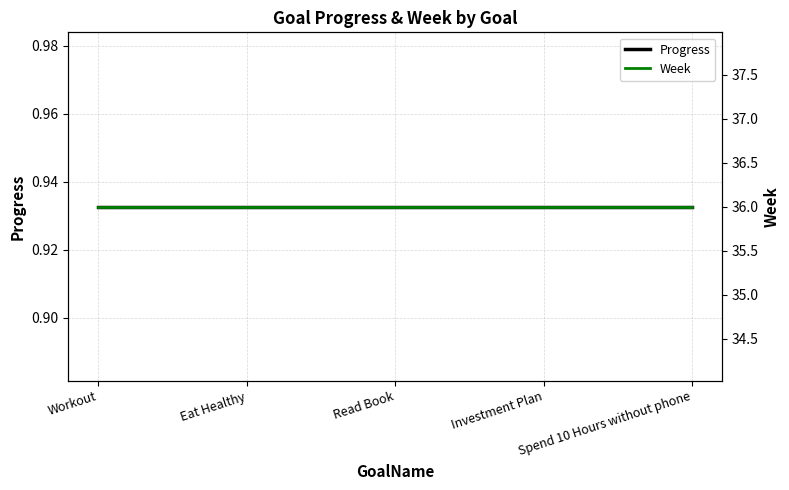

How many lines are shown in the chart?

2